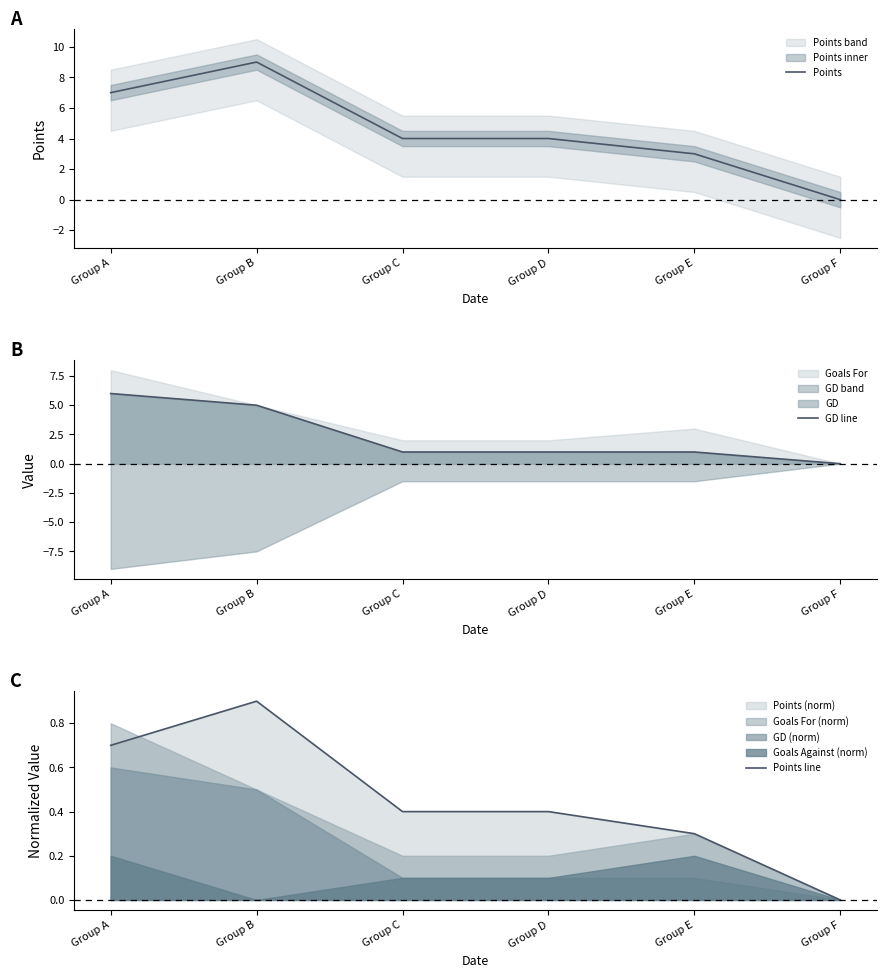

At Group D, list the series in order from smallest to largest.

Points line, GD line, Points